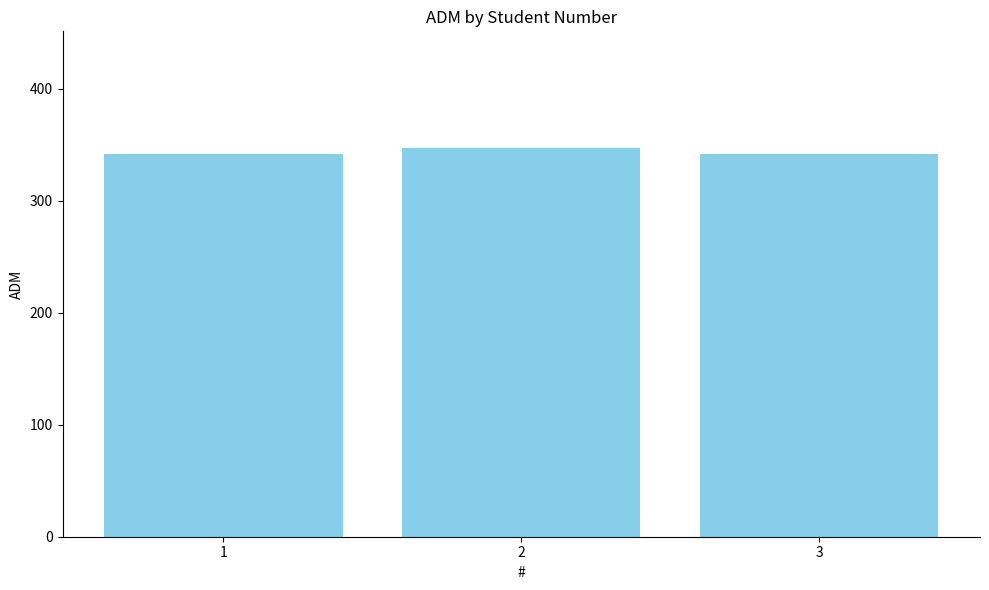

Reading right to left, transcribe all the data shown in this chart.

3=342	2=347	1=342